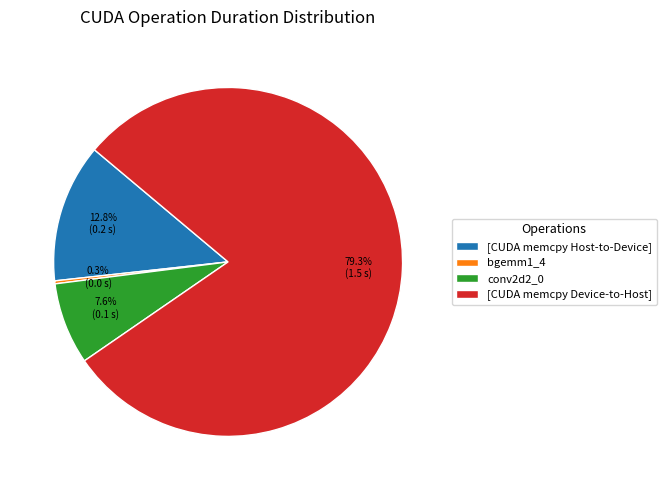

Is there any slice that represents more than half of the pie?

Yes